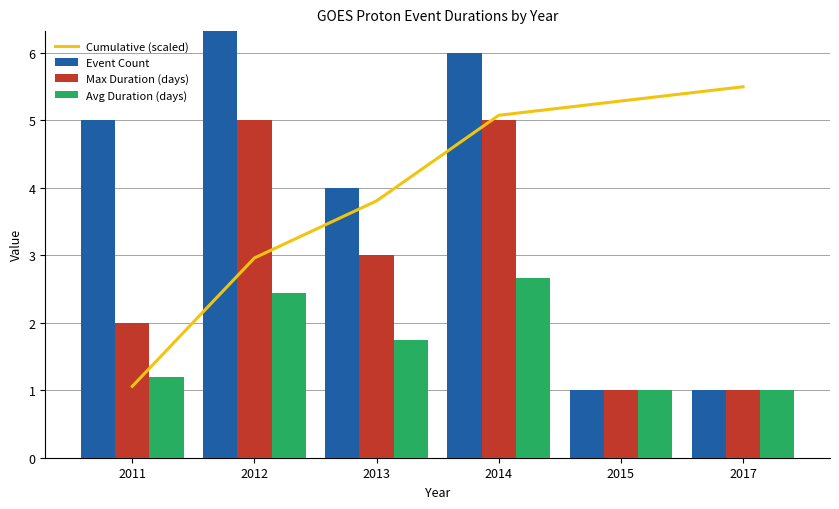

At which label does Event Count reach its peak?

2012